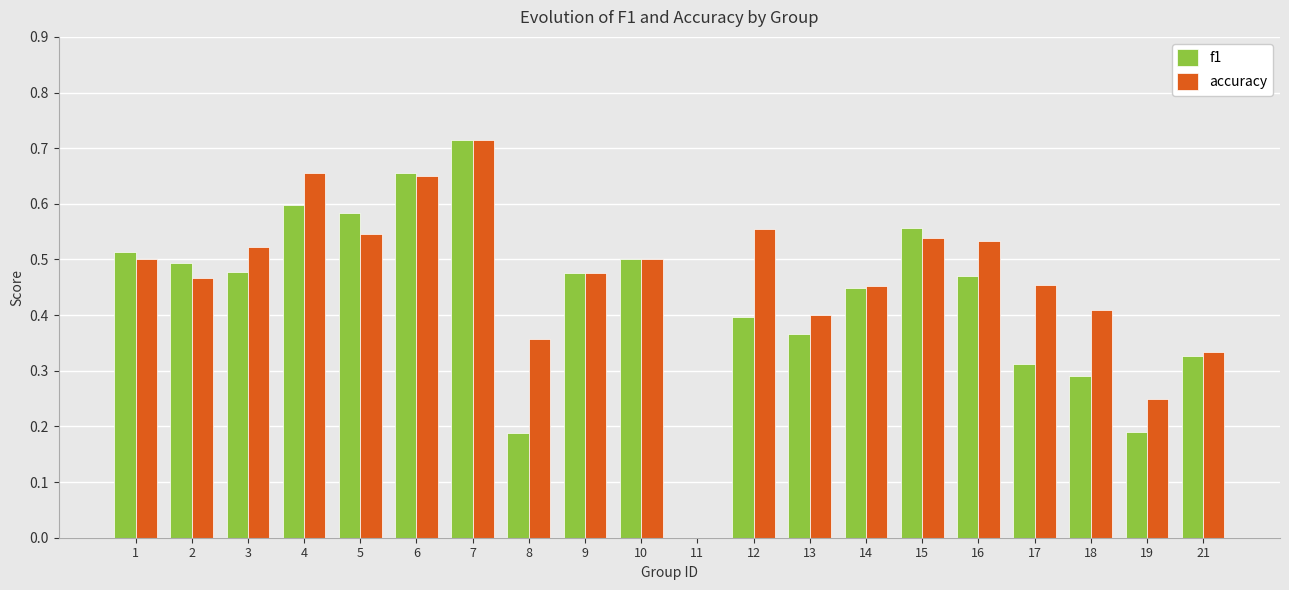

True or false: accuracy has a value of 0.9 at 4.

False